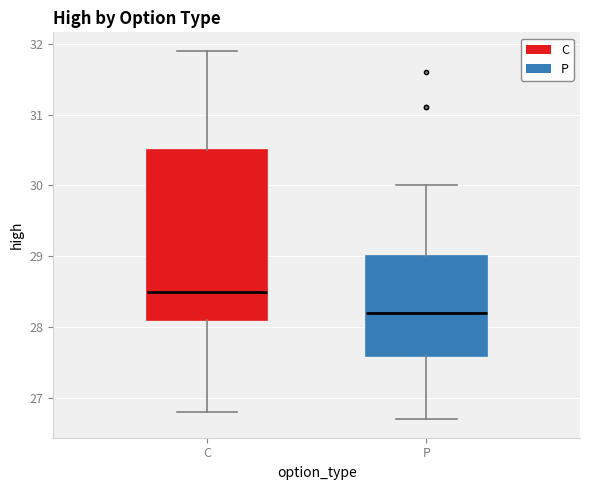

Reading left to right, read every box against the y-axis: the position of its median line, the range the box covers, and the ends of its whiskers. The values are not printed on the chart, so give them approximately, as read against the axis.

C: median 28.5, box 28.1 to 30.5, whiskers 26.8 to 31.9
P: median 28.2, box 27.6 to 29.0, whiskers 26.7 to 30.0